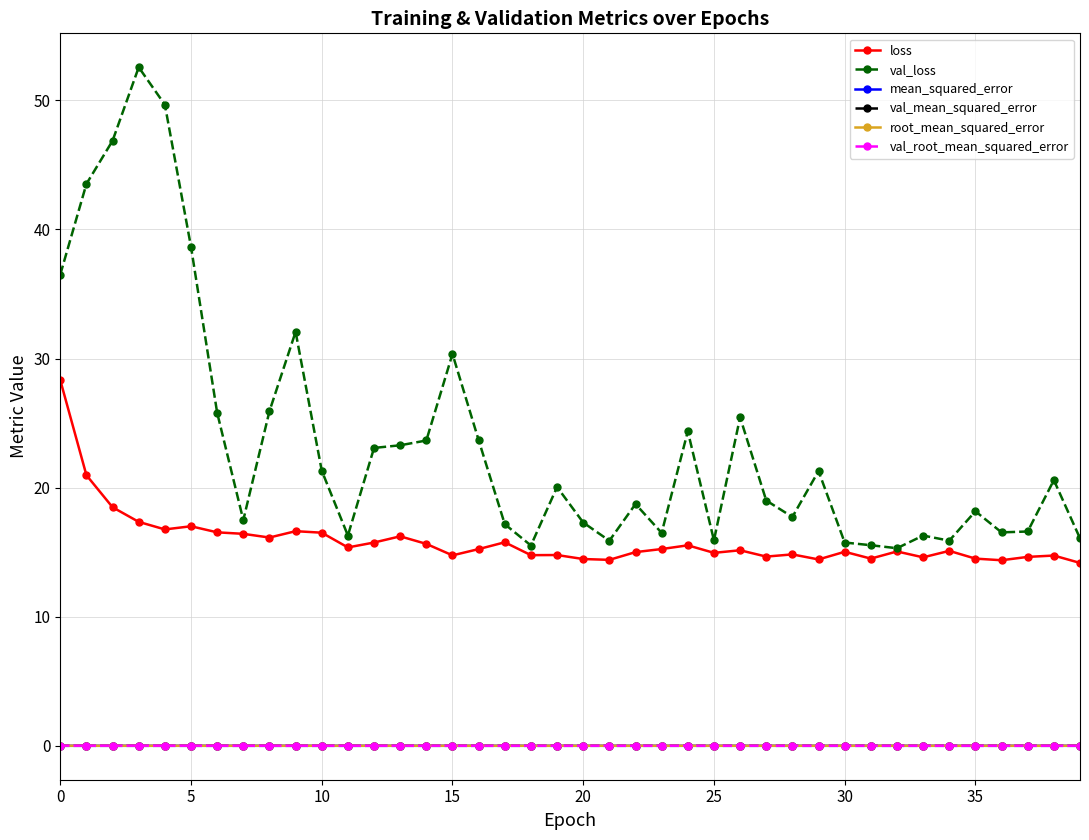

What is the maximum value for loss?

28.3